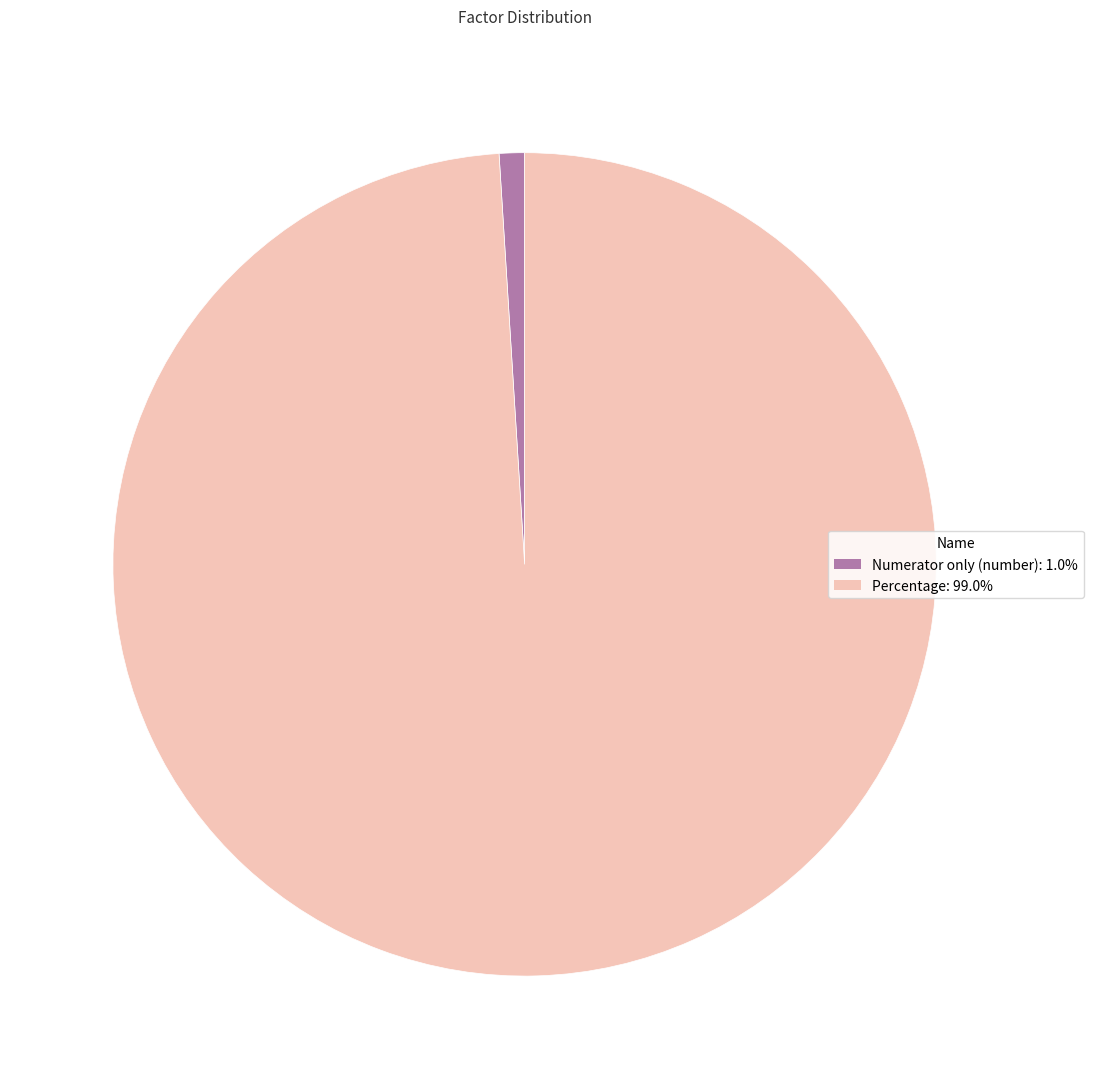

Is there a majority slice in this chart?

Yes